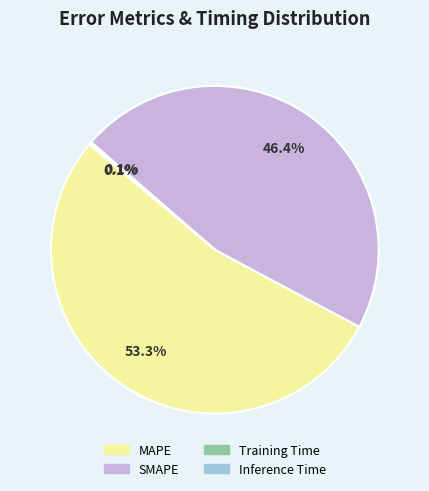

To the nearest percent, what is the difference between the MAPE and SMAPE slice percentages?

7%